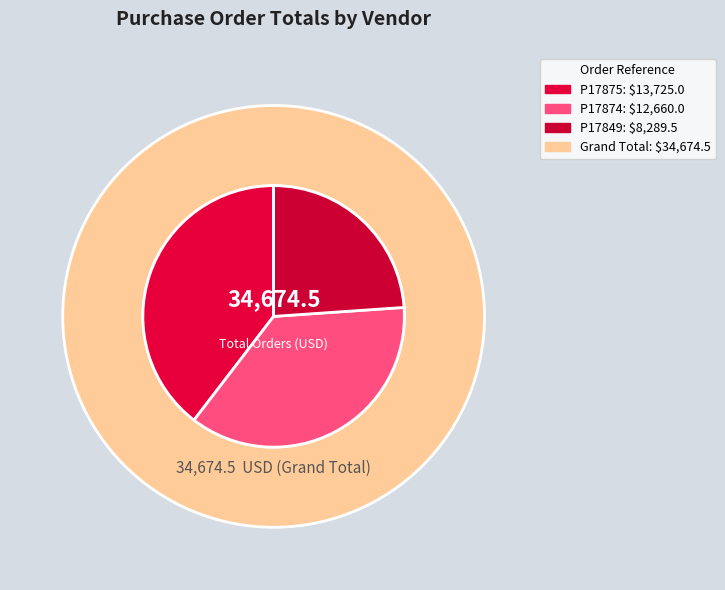

Is P17874 - DYSTAR SINGAPORE the majority of the pie?

No